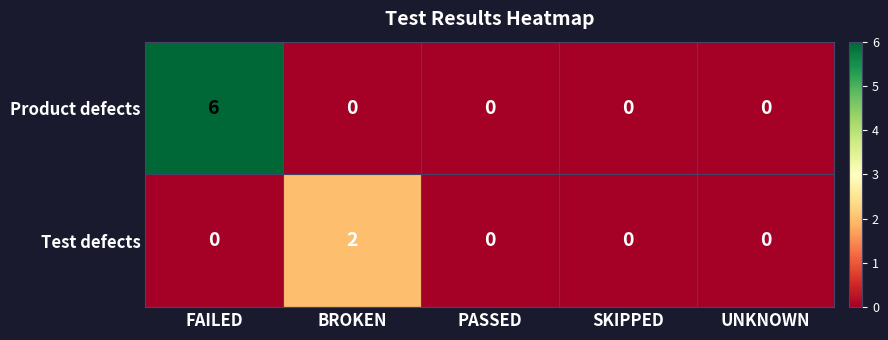

At which category is the sum across all series the highest?

FAILED